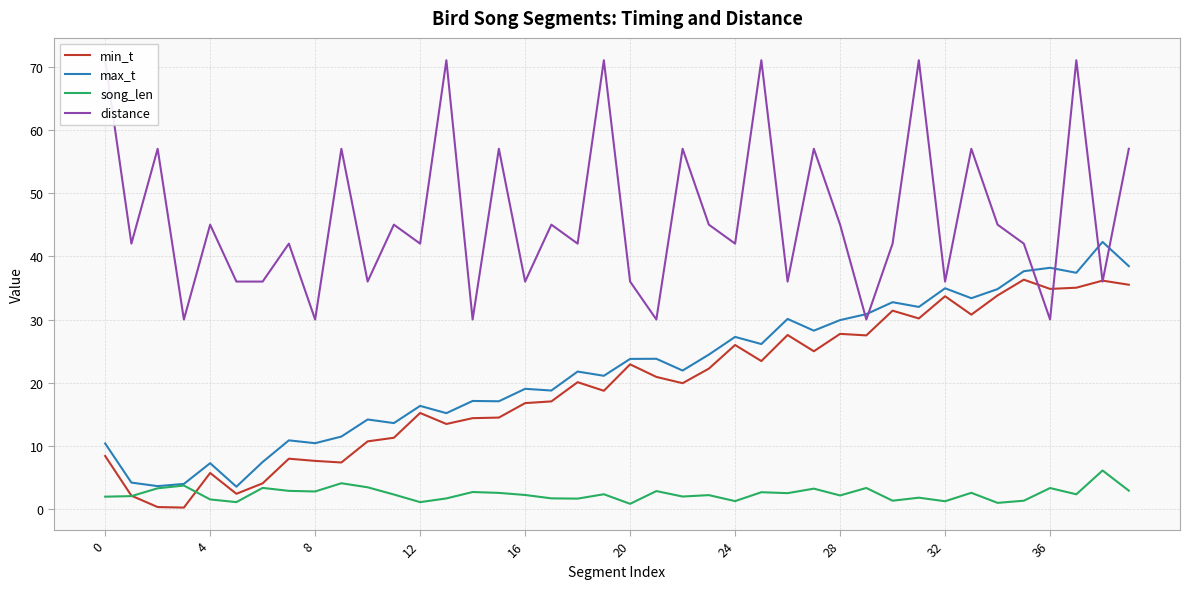

What is the sum of all distance values?

1857.0